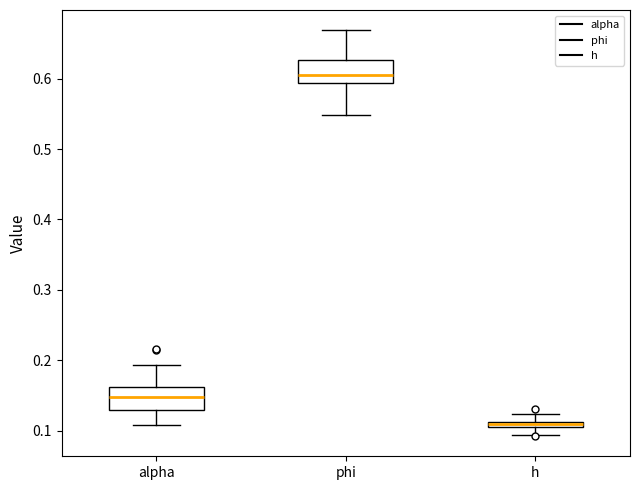

Which box's median line is the lowest?

h